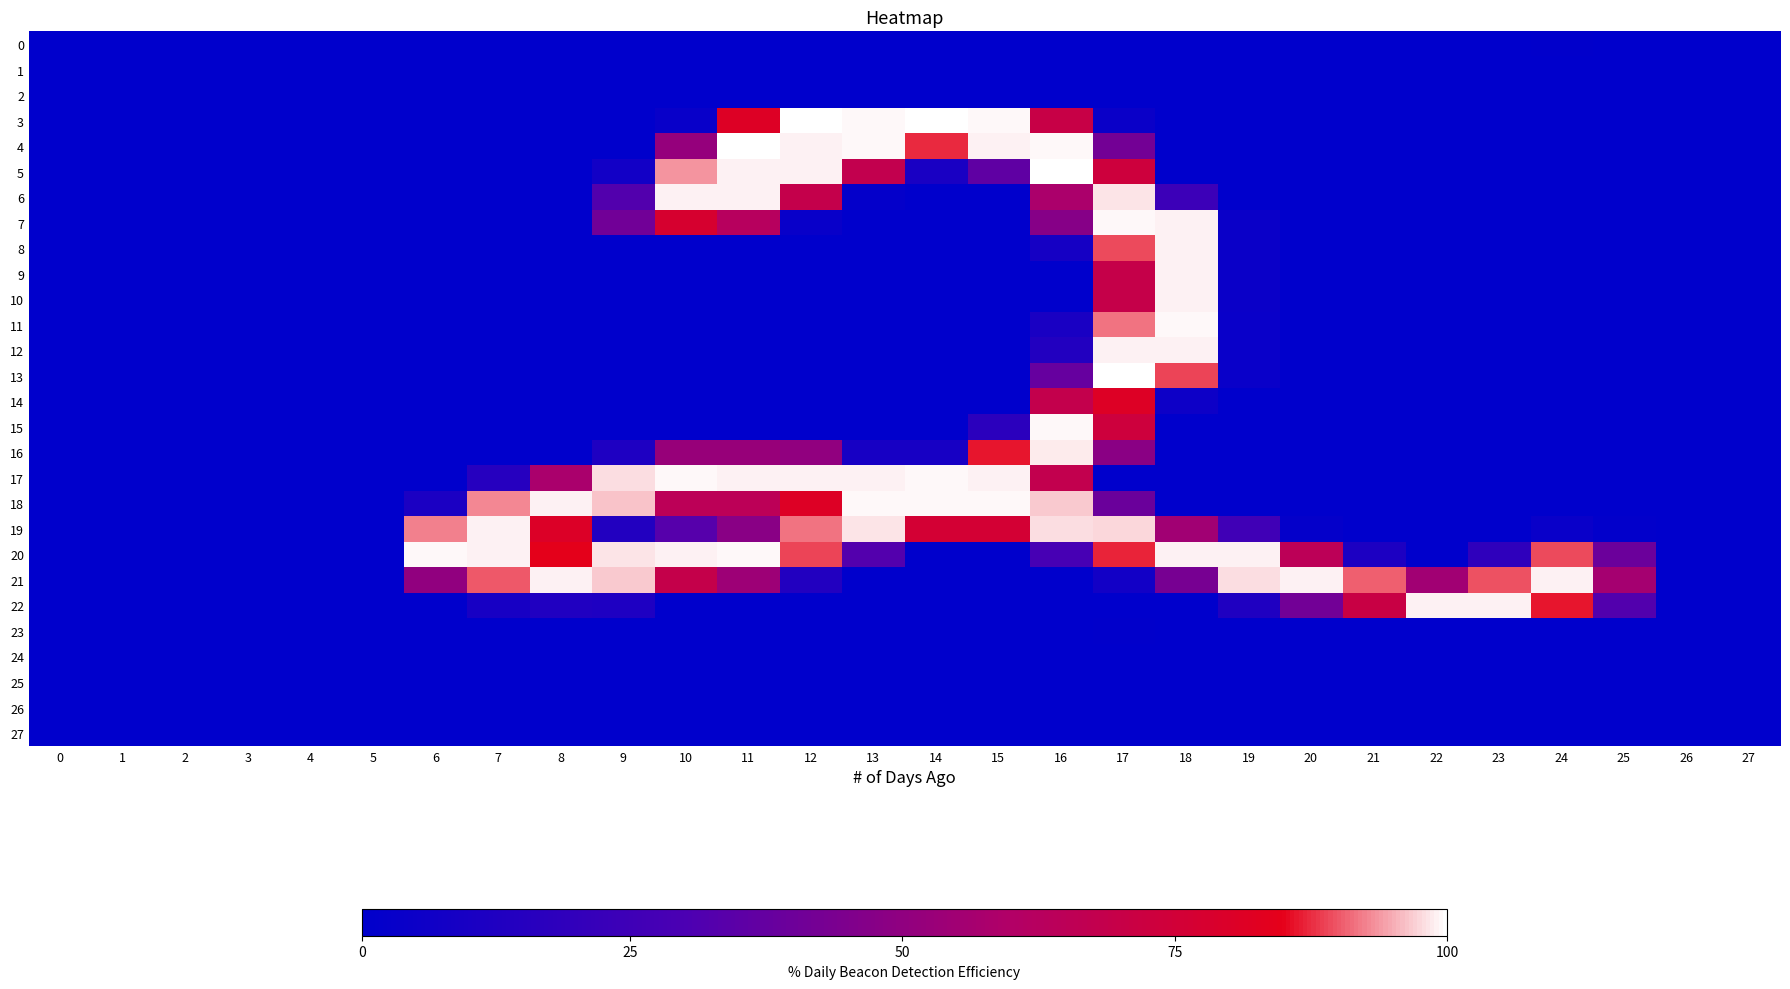

Reading left to right, extract all data points from this chart.

0: 0=0.0	1=0.1	2=0.0	3=0.0	4=0.0	5=0.0	6=0.0	7=0.3	8=0.4	9=0.0	10=0.8	11=0.0	12=0.6	13=0.0	14=0.9	15=0.0	16=0.0	17=0.0	18=0.4	19=0.2	20=0.3	21=0.0	22=0.0	23=0.0	24=1.1	25=0.4	26=0.0	27=0.1
1: 0=0.0	1=0.0	2=0.0	3=0.0	4=0.0	5=0.0	6=0.0	7=0.4	8=0.3	9=0.0	10=0.1	11=0.1	12=0.3	13=0.0	14=0.0	15=0.1	16=0.0	17=0.4	18=0.3	19=0.2	20=0.2	21=0.5	22=0.0	23=0.2	24=0.0	25=0.0	26=0.0	27=0.0
2: 0=0.0	1=0.0	2=0.0	3=0.0	4=0.0	5=0.0	6=0.1	7=0.1	8=0.2	9=0.0	10=0.9	11=0.0	12=0.2	13=0.0	14=0.4	15=0.0	16=0.0	17=0.0	18=0.1	19=0.1	20=0.0	21=0.0	22=0.0	23=0.0	24=0.4	25=0.1	26=0.0	27=0.1
3: 0=0.4	1=0.0	2=0.3	3=0.0	4=0.6	5=0.4	6=0.1	7=0.0	8=0.5	9=0.0	10=8.6	11=206.2	12=254.1	13=253.3	14=254.8	15=253.8	16=178.4	17=11.0	18=0.0	19=0.3	20=0.0	21=0.0	22=0.1	23=0.1	24=0.5	25=0.0	26=0.5	27=0.0
4: 0=0.1	1=0.1	2=0.0	3=0.4	4=0.0	5=0.0	6=0.2	7=0.4	8=0.1	9=0.9	10=130.8	11=254.1	12=252.7	13=253.3	14=223.0	15=252.8	16=253.7	17=106.0	18=0.0	19=0.0	20=0.0	21=0.5	22=0.0	23=0.3	24=0.0	25=0.1	26=0.0	27=0.2
5: 0=0.0	1=0.0	2=0.0	3=0.0	4=0.8	5=0.3	6=0.5	7=0.0	8=0.1	9=18.9	10=238.1	11=252.6	12=252.8	13=172.8	14=25.4	15=91.5	16=254.0	17=186.7	18=0.0	19=0.7	20=0.0	21=0.0	22=0.0	23=0.0	24=0.0	25=0.0	26=0.0	27=0.0
6: 0=0.1	1=0.4	2=0.0	3=0.0	4=0.0	5=0.0	6=0.2	7=0.3	8=0.0	9=81.1	10=252.7	11=252.8	12=175.1	13=4.6	14=0.0	15=0.1	16=148.2	17=250.8	18=60.5	19=0.8	20=0.0	21=0.0	22=0.3	23=0.0	24=0.0	25=0.1	26=0.0	27=0.6
7: 0=0.3	1=0.1	2=0.0	3=0.3	4=0.6	5=0.0	6=0.0	7=0.0	8=0.6	9=103.8	10=198.1	11=159.0	12=8.0	13=0.0	14=0.1	15=0.0	16=119.8	17=253.4	18=252.7	19=10.6	20=0.1	21=0.0	22=0.0	23=0.0	24=0.2	25=0.0	26=0.0	27=0.0
8: 0=0.0	1=0.0	2=0.2	3=0.2	4=0.0	5=0.1	6=0.0	7=0.1	8=0.0	9=0.2	10=0.0	11=0.0	12=0.1	13=0.3	14=0.3	15=0.2	16=22.0	17=227.4	18=252.7	19=10.1	20=0.3	21=0.3	22=0.0	23=0.0	24=0.0	25=0.0	26=0.0	27=0.0
9: 0=0.0	1=0.0	2=0.0	3=0.0	4=0.1	5=0.0	6=0.4	7=0.2	8=0.0	9=0.0	10=0.1	11=0.2	12=0.0	13=0.3	14=0.0	15=0.1	16=0.0	17=177.0	18=252.9	19=10.2	20=0.0	21=0.0	22=0.5	23=0.3	24=0.0	25=0.0	26=0.1	27=0.0
10: 0=0.0	1=0.0	2=0.0	3=0.0	4=0.1	5=0.0	6=0.2	7=0.1	8=0.0	9=0.3	10=0.0	11=0.1	12=0.0	13=0.5	14=0.0	15=0.5	16=0.0	17=177.2	18=252.6	19=10.1	20=0.0	21=0.0	22=0.2	23=0.0	24=0.0	25=0.0	26=0.1	27=0.0
11: 0=0.0	1=0.0	2=0.2	3=0.2	4=0.0	5=0.0	6=0.0	7=0.5	8=0.0	9=0.0	10=0.3	11=0.0	12=0.8	13=0.0	14=0.2	15=0.0	16=25.3	17=233.4	18=253.1	19=9.8	20=0.1	21=0.0	22=0.1	23=0.1	24=0.5	25=0.0	26=0.0	27=0.0
12: 0=0.0	1=0.0	2=0.3	3=0.3	4=0.0	5=0.2	6=0.1	7=0.3	8=0.0	9=0.0	10=0.8	11=0.0	12=0.4	13=0.0	14=0.6	15=0.0	16=34.0	17=252.9	18=252.8	19=9.7	20=0.0	21=0.2	22=0.0	23=0.0	24=0.2	25=0.0	26=0.0	27=0.0
13: 0=0.0	1=0.1	2=0.0	3=0.0	4=0.0	5=0.0	6=0.6	7=0.0	8=0.4	9=0.5	10=0.0	11=0.0	12=0.1	13=0.0	14=0.0	15=0.1	16=96.6	17=255.0	18=226.7	19=9.2	20=0.0	21=0.0	22=0.3	23=0.0	24=0.0	25=0.0	26=0.1	27=0.1
14: 0=0.1	1=0.2	2=0.0	3=0.0	4=0.0	5=0.2	6=0.0	7=0.1	8=0.5	9=0.0	10=0.9	11=0.0	12=0.1	13=0.0	14=0.6	15=0.0	16=173.3	17=206.4	18=14.2	19=0.0	20=0.3	21=0.1	22=0.0	23=0.0	24=0.6	25=0.0	26=0.0	27=0.2
15: 0=0.2	1=0.1	2=0.0	3=0.0	4=0.0	5=0.0	6=0.4	7=0.2	8=0.0	9=0.5	10=0.0	11=0.1	12=0.0	13=0.5	14=0.0	15=44.6	16=253.0	17=187.2	18=0.0	19=0.3	20=0.2	21=0.0	22=0.3	23=0.0	24=0.0	25=0.0	26=0.1	27=0.0
16: 0=0.1	1=0.0	2=0.2	3=0.1	4=0.4	5=0.4	6=0.1	7=0.0	8=0.3	9=30.6	10=133.1	11=132.7	12=127.8	13=23.2	14=23.3	15=219.8	16=251.8	17=123.5	18=0.0	19=0.0	20=0.0	21=0.0	22=0.2	23=0.0	24=0.2	25=0.5	26=0.0	27=0.0
17: 0=0.0	1=0.4	2=0.5	3=0.0	4=0.0	5=0.0	6=0.0	7=39.1	8=146.6	9=249.6	10=253.2	11=252.9	12=252.4	13=252.9	14=253.1	15=252.9	16=172.9	17=0.1	18=0.2	19=0.0	20=0.3	21=0.0	22=0.3	23=0.0	24=0.1	25=0.0	26=0.1	27=0.7
18: 0=0.0	1=0.0	2=0.0	3=0.7	4=0.2	5=0.2	6=27.4	7=236.5	8=252.9	9=245.9	10=165.1	11=165.0	12=206.9	13=253.0	14=253.2	15=253.4	16=246.8	17=98.9	18=0.4	19=0.0	20=0.0	21=0.1	22=0.0	23=0.1	24=0.0	25=0.0	26=0.0	27=0.1
19: 0=0.0	1=0.5	2=0.0	3=0.0	4=0.1	5=0.0	6=235.4	7=252.7	8=205.1	9=35.4	10=84.1	11=121.9	12=233.2	13=250.9	14=193.8	15=194.2	16=249.7	17=248.1	18=140.2	19=63.8	20=4.6	21=0.0	22=0.0	23=0.1	24=9.1	25=2.1	26=0.0	27=0.0
20: 0=0.2	1=0.0	2=0.1	3=0.2	4=0.1	5=0.1	6=253.7	7=252.7	8=215.2	9=250.3	10=252.6	11=253.3	12=226.6	13=82.3	14=0.0	15=0.3	16=70.9	17=221.3	18=252.7	19=252.6	20=165.1	21=29.5	22=0.0	23=47.1	24=227.2	25=99.8	26=0.0	27=0.0
21: 0=0.0	1=0.0	2=0.1	3=0.0	4=0.2	5=0.0	6=127.6	7=229.5	8=252.8	9=246.7	10=176.1	11=136.7	12=34.3	13=0.0	14=0.1	15=0.0	16=0.0	17=18.1	18=109.3	19=249.6	20=253.0	21=230.3	22=139.9	23=228.3	24=252.7	25=143.0	26=0.2	27=0.0
22: 0=0.0	1=0.0	2=0.3	3=0.0	4=0.0	5=0.0	6=0.0	7=23.2	8=32.8	9=30.3	10=0.0	11=0.5	12=0.0	13=0.3	14=0.0	15=0.0	16=0.2	17=0.0	18=0.4	19=31.2	20=104.8	21=181.2	22=252.5	23=252.3	24=219.9	25=81.5	26=0.0	27=0.0
23: 0=0.0	1=0.0	2=0.1	3=0.0	4=0.0	5=0.1	6=0.5	7=0.0	8=0.0	9=0.6	10=0.0	11=0.3	12=0.0	13=0.0	14=0.1	15=0.2	16=0.0	17=1.0	18=0.0	19=0.1	20=0.1	21=0.2	22=0.0	23=0.1	24=0.0	25=0.0	26=0.0	27=0.0
24: 0=0.0	1=0.0	2=0.0	3=0.0	4=0.0	5=0.0	6=0.0	7=0.0	8=0.0	9=0.0	10=0.1	11=0.0	12=0.3	13=0.0	14=0.0	15=0.1	16=0.0	17=0.0	18=0.2	19=0.0	20=0.0	21=0.1	22=0.1	23=0.1	24=0.0	25=0.0	26=0.0	27=0.0
25: 0=0.0	1=0.0	2=0.1	3=0.0	4=0.0	5=0.2	6=0.3	7=0.0	8=0.0	9=0.2	10=0.0	11=0.0	12=0.0	13=0.7	14=0.0	15=0.4	16=0.0	17=0.5	18=0.0	19=0.0	20=0.0	21=0.5	22=0.0	23=0.1	24=0.0	25=0.0	26=0.0	27=0.0
26: 0=0.0	1=0.0	2=0.1	3=0.0	4=0.0	5=0.1	6=0.3	7=0.3	8=0.0	9=0.5	10=0.0	11=1.0	12=0.0	13=0.1	14=0.0	15=0.0	16=0.0	17=0.3	18=0.0	19=0.0	20=0.0	21=0.4	22=0.1	23=0.2	24=0.0	25=0.0	26=0.0	27=0.0
27: 0=0.0	1=0.0	2=0.0	3=0.0	4=0.0	5=0.0	6=0.5	7=0.0	8=0.1	9=0.5	10=0.0	11=0.0	12=0.0	13=0.0	14=0.0	15=0.0	16=0.3	17=0.0	18=0.6	19=0.1	20=0.0	21=0.3	22=0.0	23=0.1	24=0.0	25=0.0	26=0.0	27=0.0